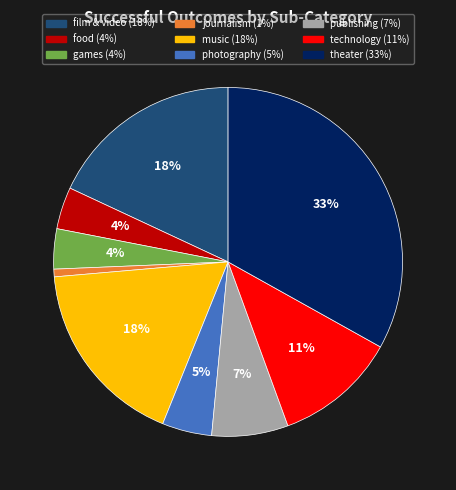

Approximately how many times larger is the value at photography compared to music?

0.3